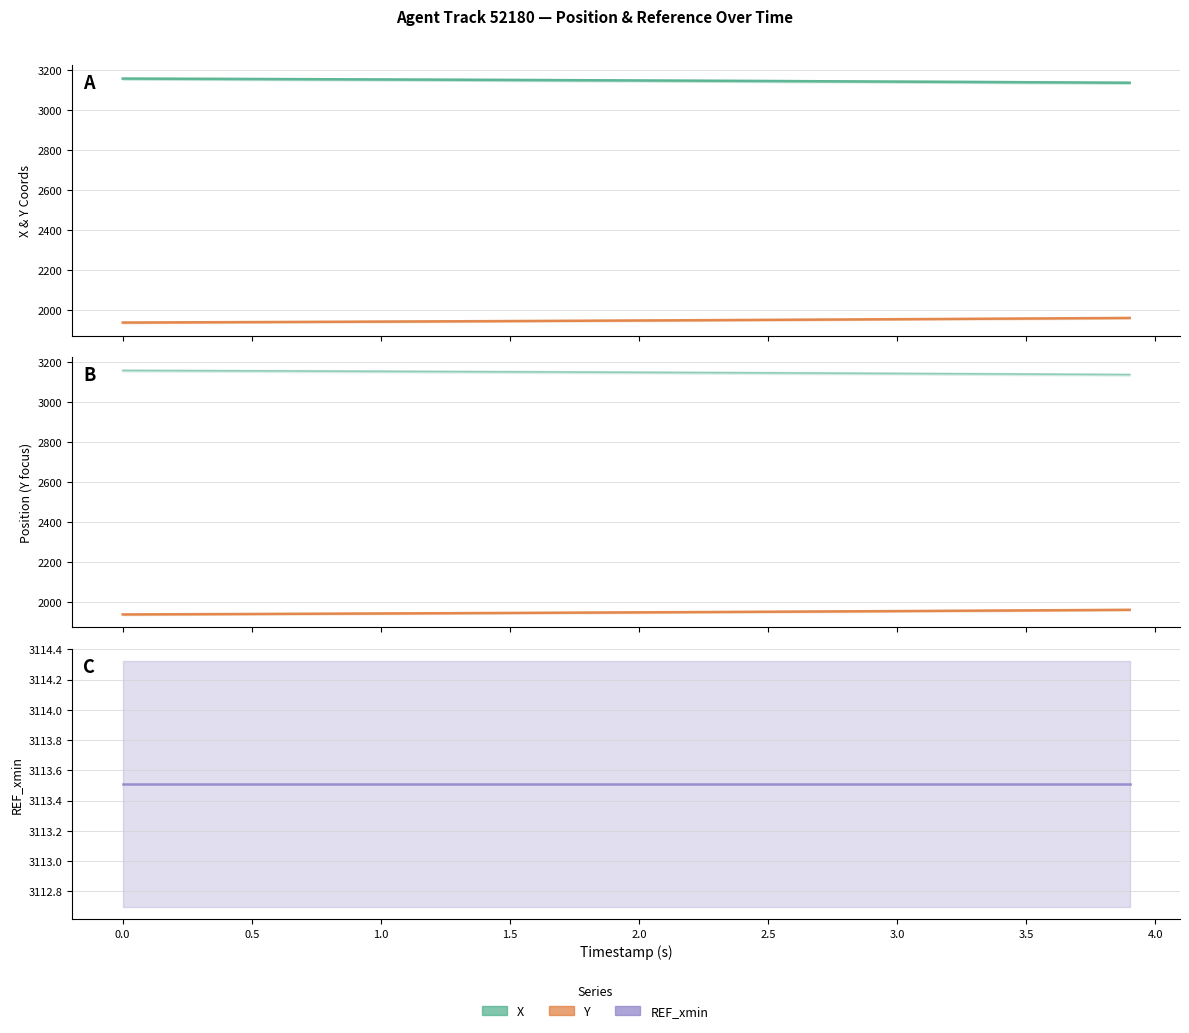

Where is Y nearest to the value 1949?

2.1